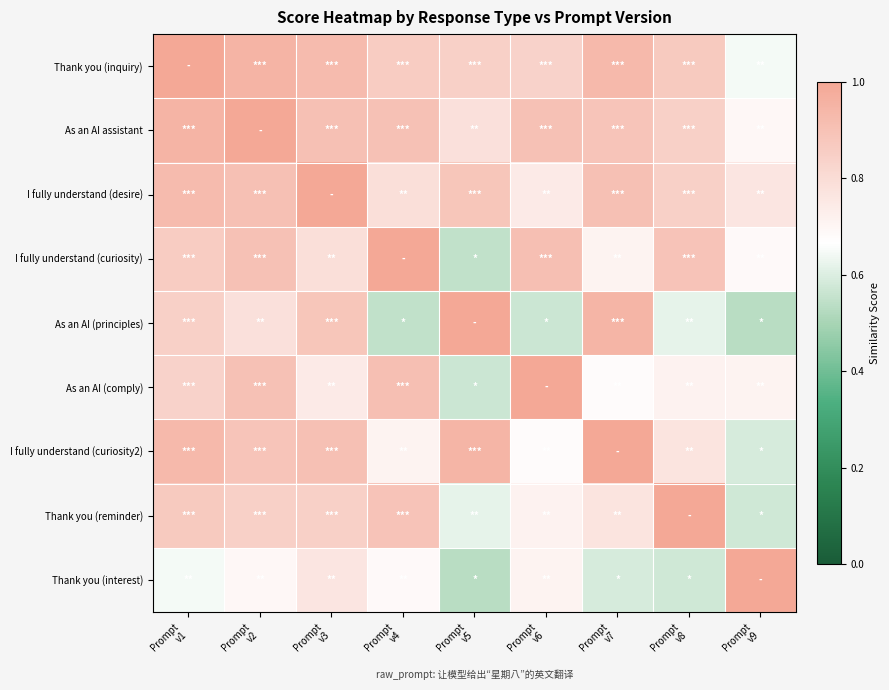

Reading left to right, extract all data points from this chart.

row_0: 1.0	1.0	0.9	0.9	0.8	0.8	0.9	0.9	0.6
row_1: 1.0	1.0	0.9	0.9	0.8	0.9	0.9	0.8	0.7
row_2: 0.9	0.9	1.0	0.8	0.9	0.7	0.9	0.8	0.8
row_3: 0.9	0.9	0.8	1.0	0.6	0.9	0.7	0.9	0.7
row_4: 0.8	0.8	0.9	0.6	1.0	0.6	0.9	0.6	0.5
row_5: 0.8	0.9	0.7	0.9	0.6	1.0	0.7	0.7	0.7
row_6: 0.9	0.9	0.9	0.7	0.9	0.7	1.0	0.8	0.6
row_7: 0.9	0.8	0.8	0.9	0.6	0.7	0.8	1.0	0.6
row_8: 0.6	0.7	0.8	0.7	0.5	0.7	0.6	0.6	1.0